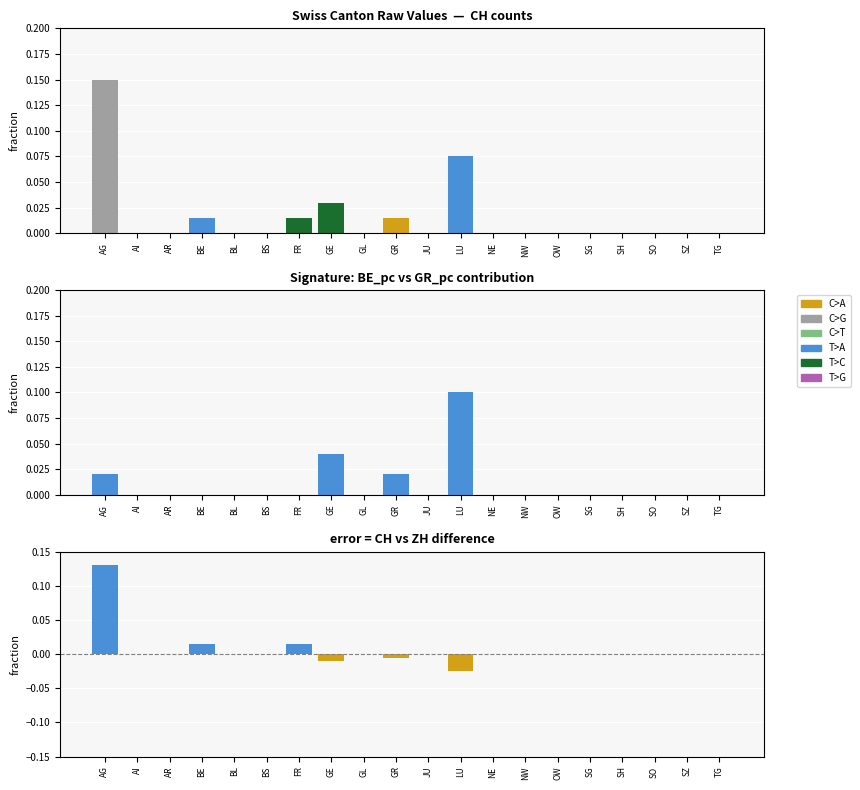

List the series in order of their peak value, lowest first.

ZH, CH - ZH diff, CH